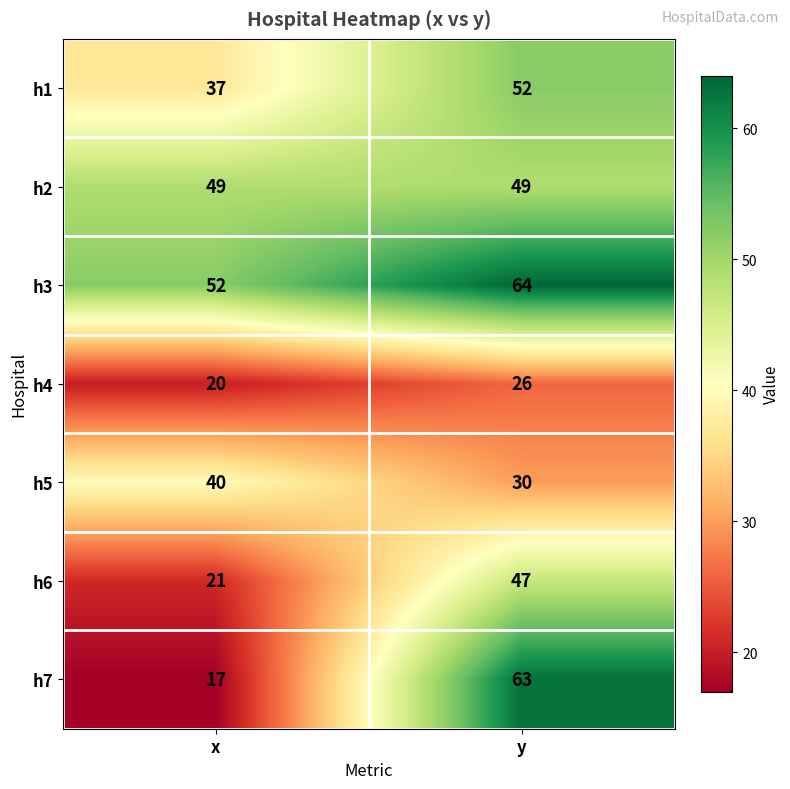

At which label does h6 reach its peak?

y